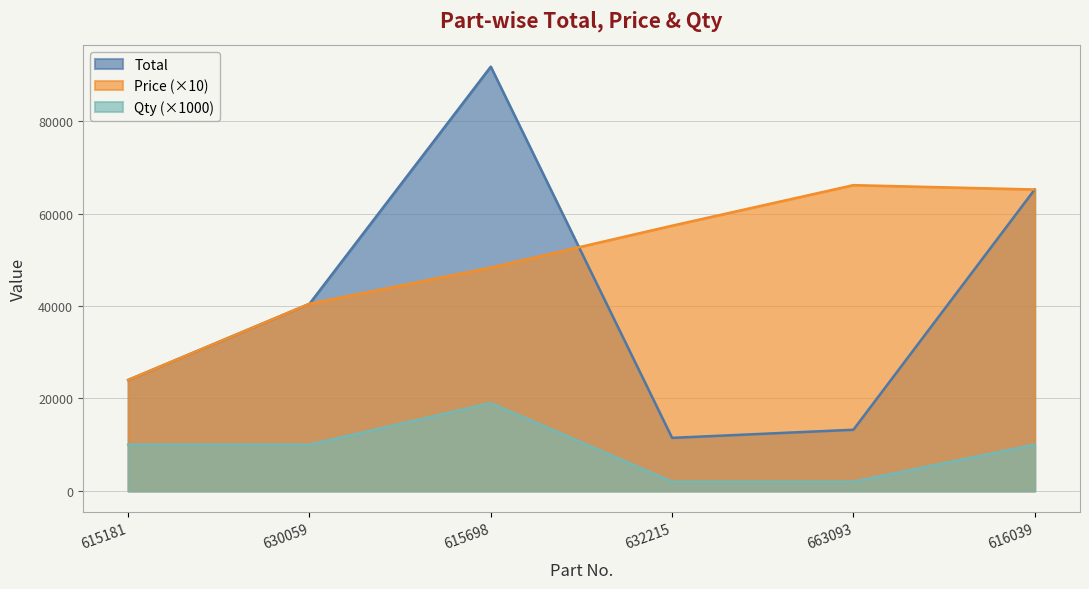

Between 615181 and 663093, which series saw the biggest shift?

Price (×10)